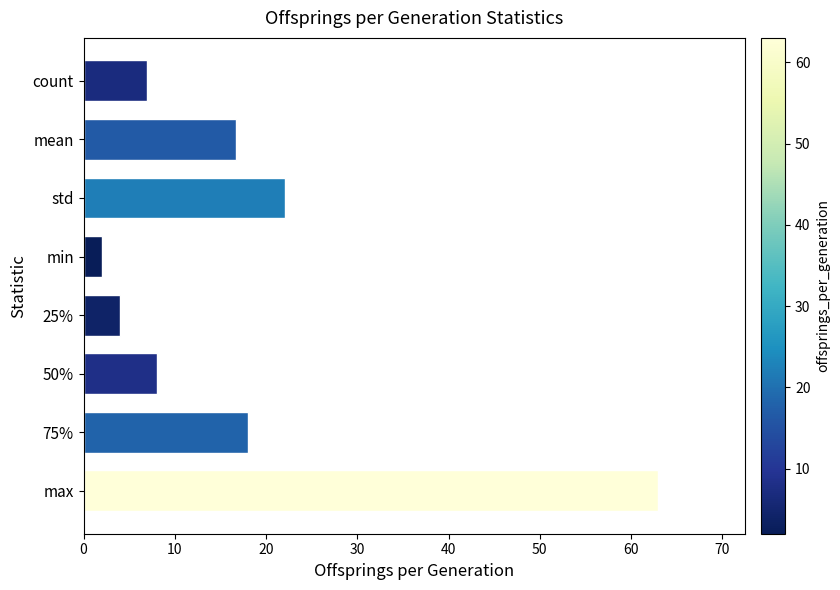

What is the difference between the maximum and minimum values?

61.0